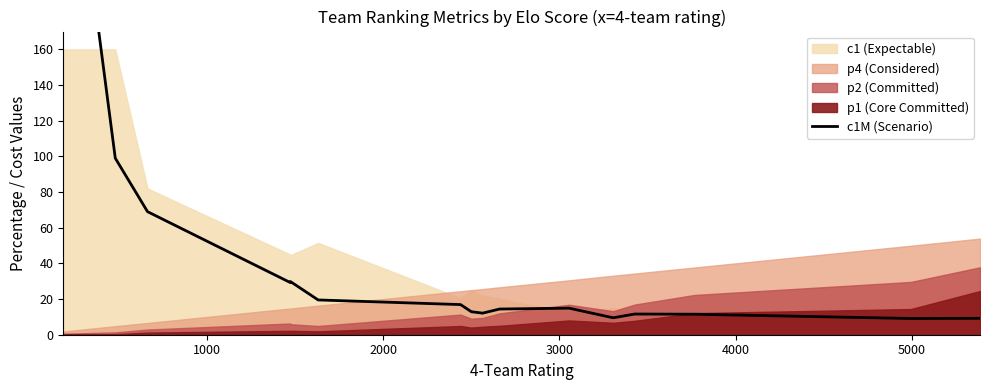

What is the maximum value shown in the chart?

322.6